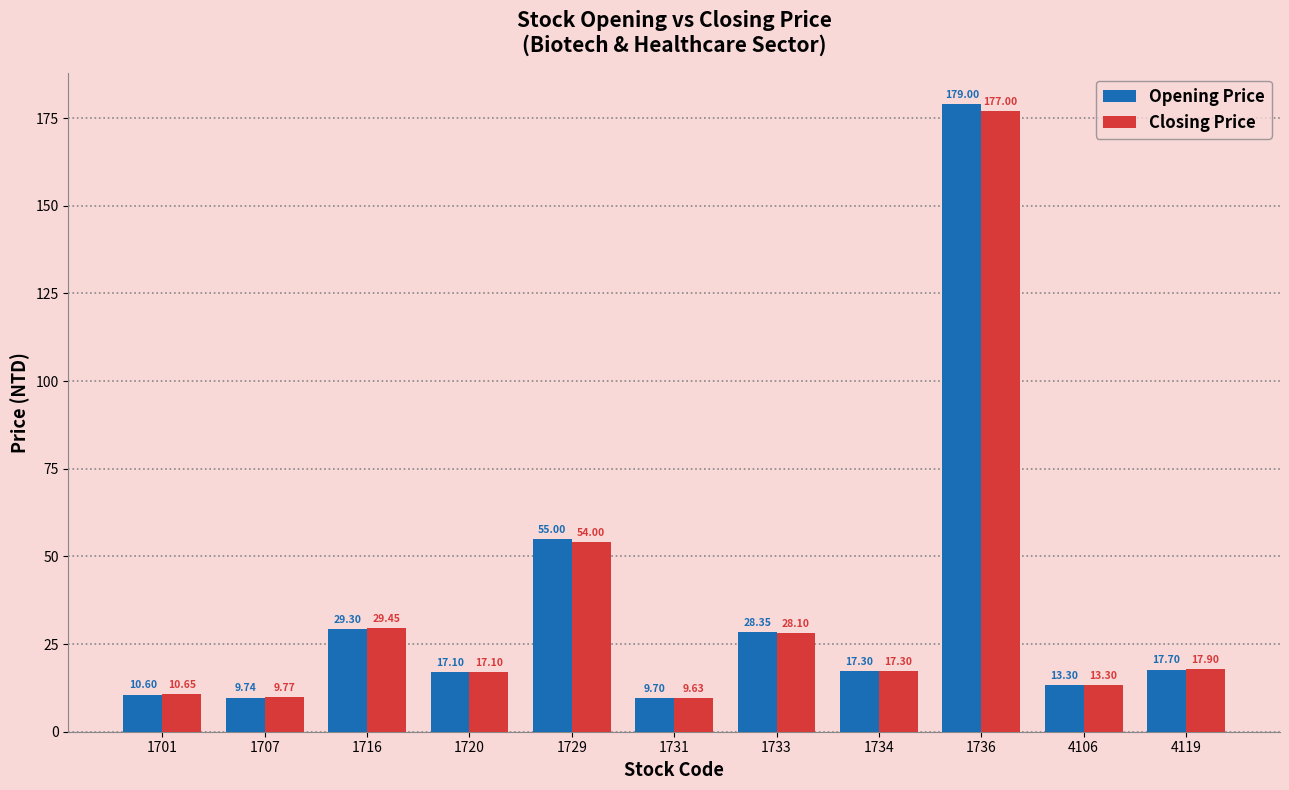

Rank the series at 1736 from highest to lowest value.

Opening Price, Closing Price